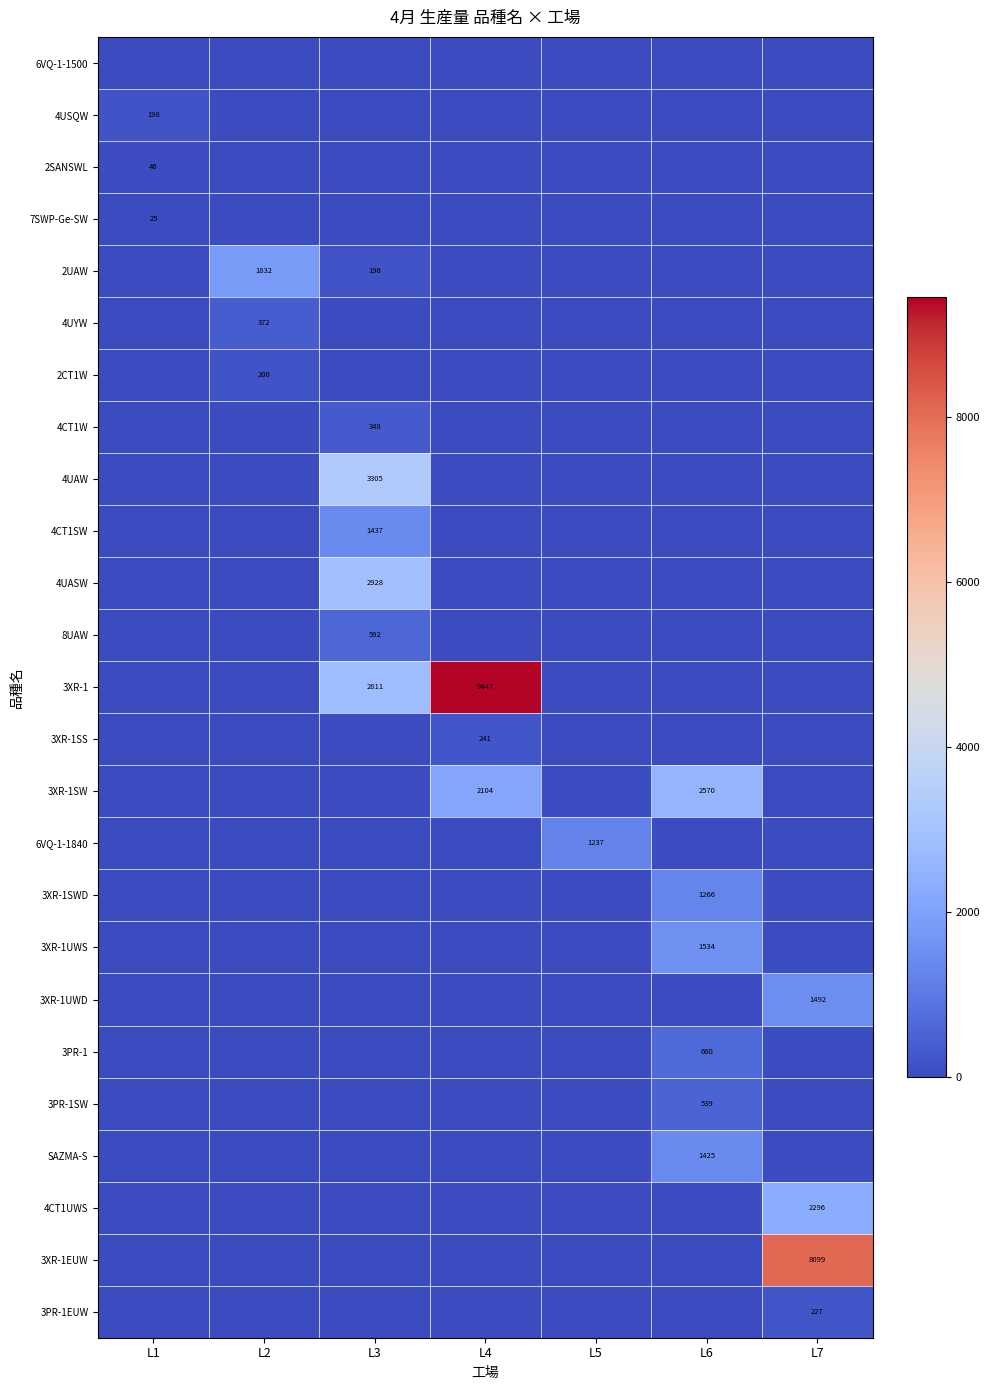

Is it true that 7SWP-Ge-SW equals 10 at L1?

False